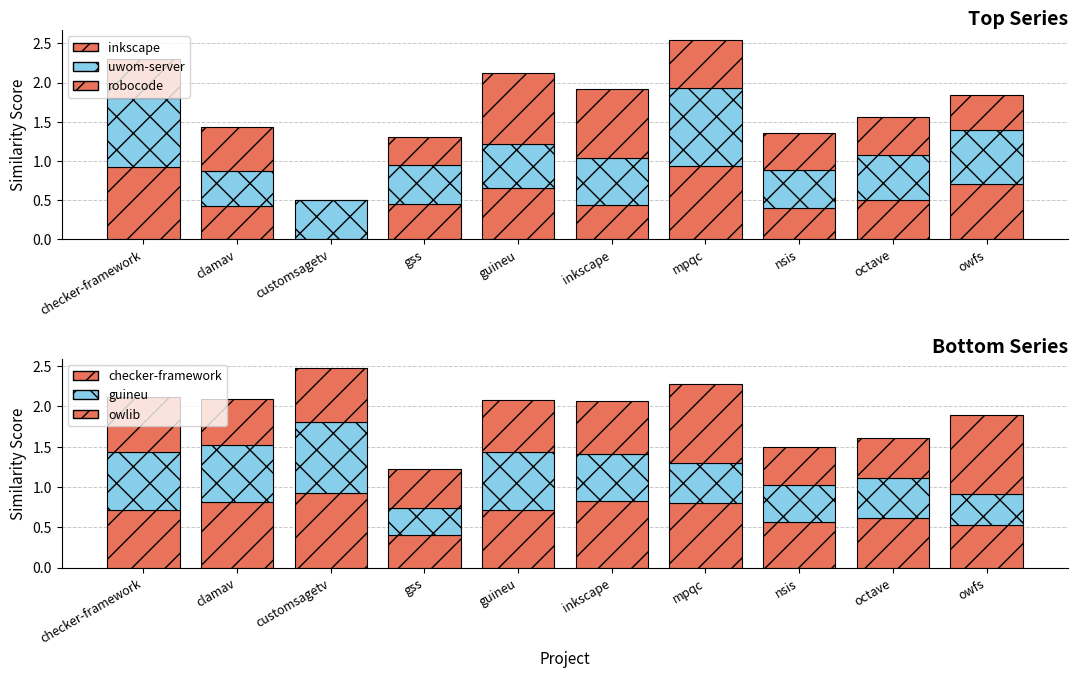

Between checker-framework and gss, which series saw the biggest shift?

inkscape.csv